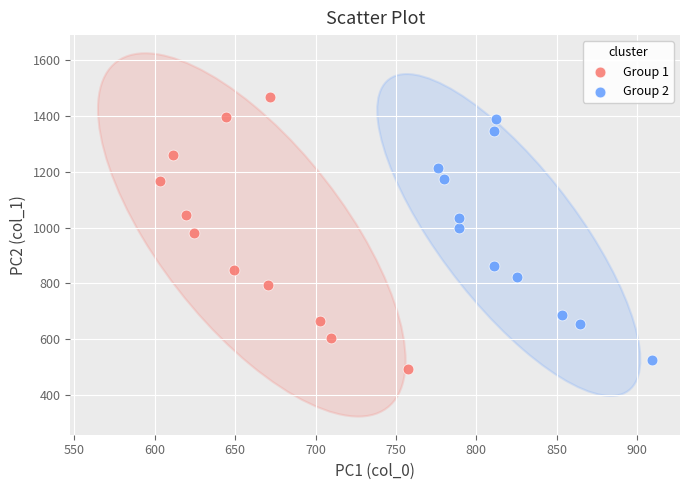

Which series contains the highest Y value?

Group 1